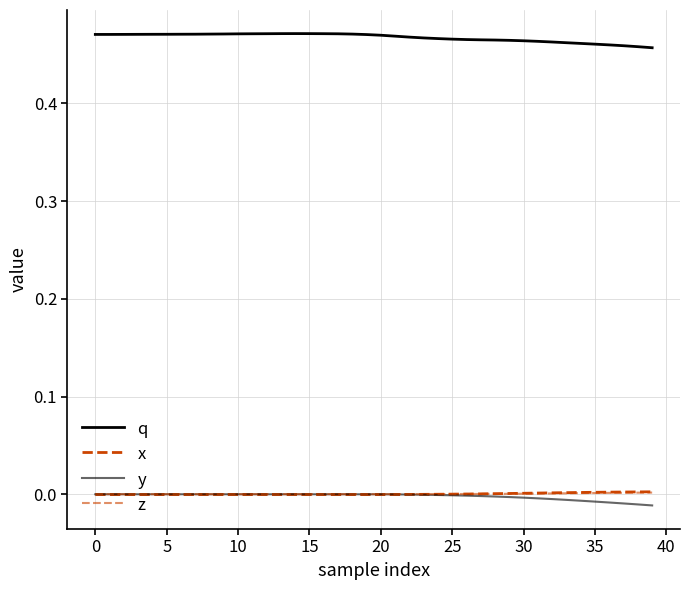

True or false: y has more than 2 points higher than both neighbors.

True